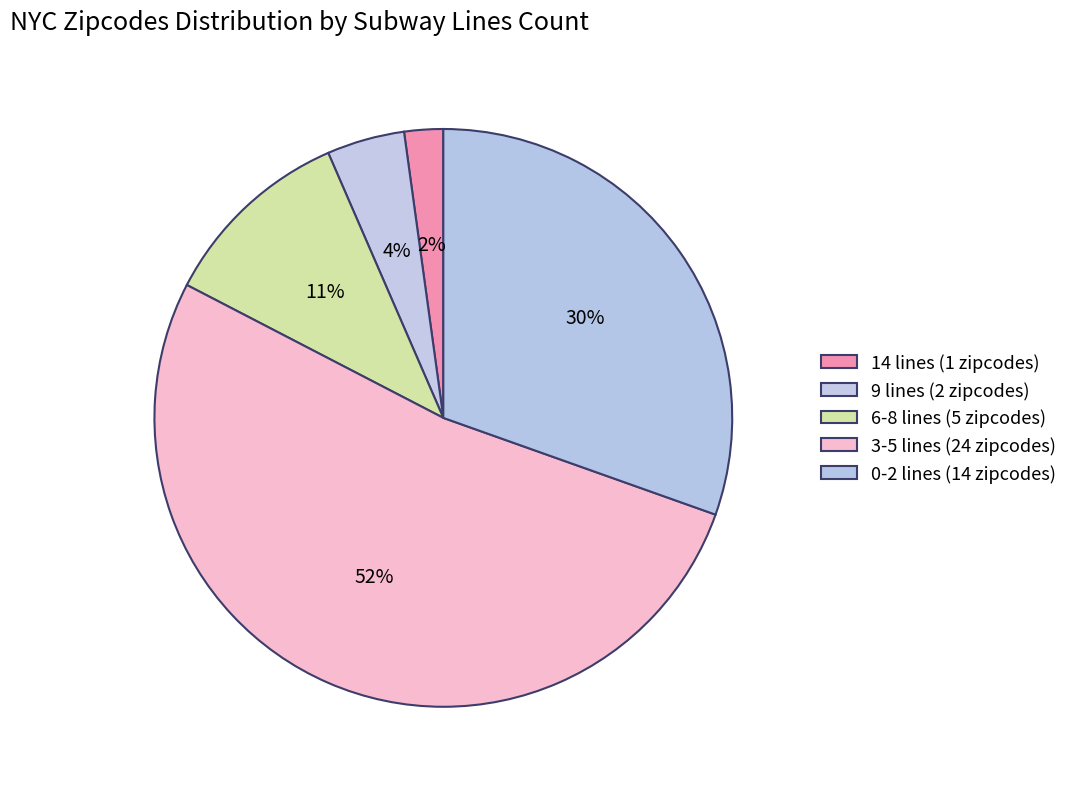

Count the number of slices in the pie.

5